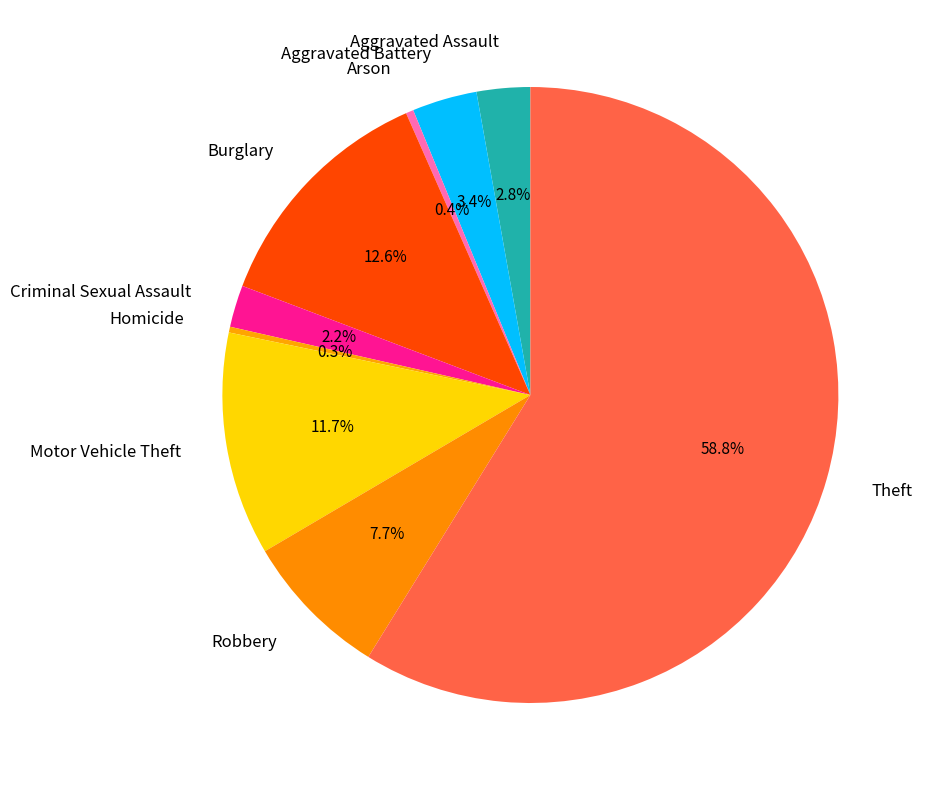

Which category has the biggest portion of the pie?

Theft